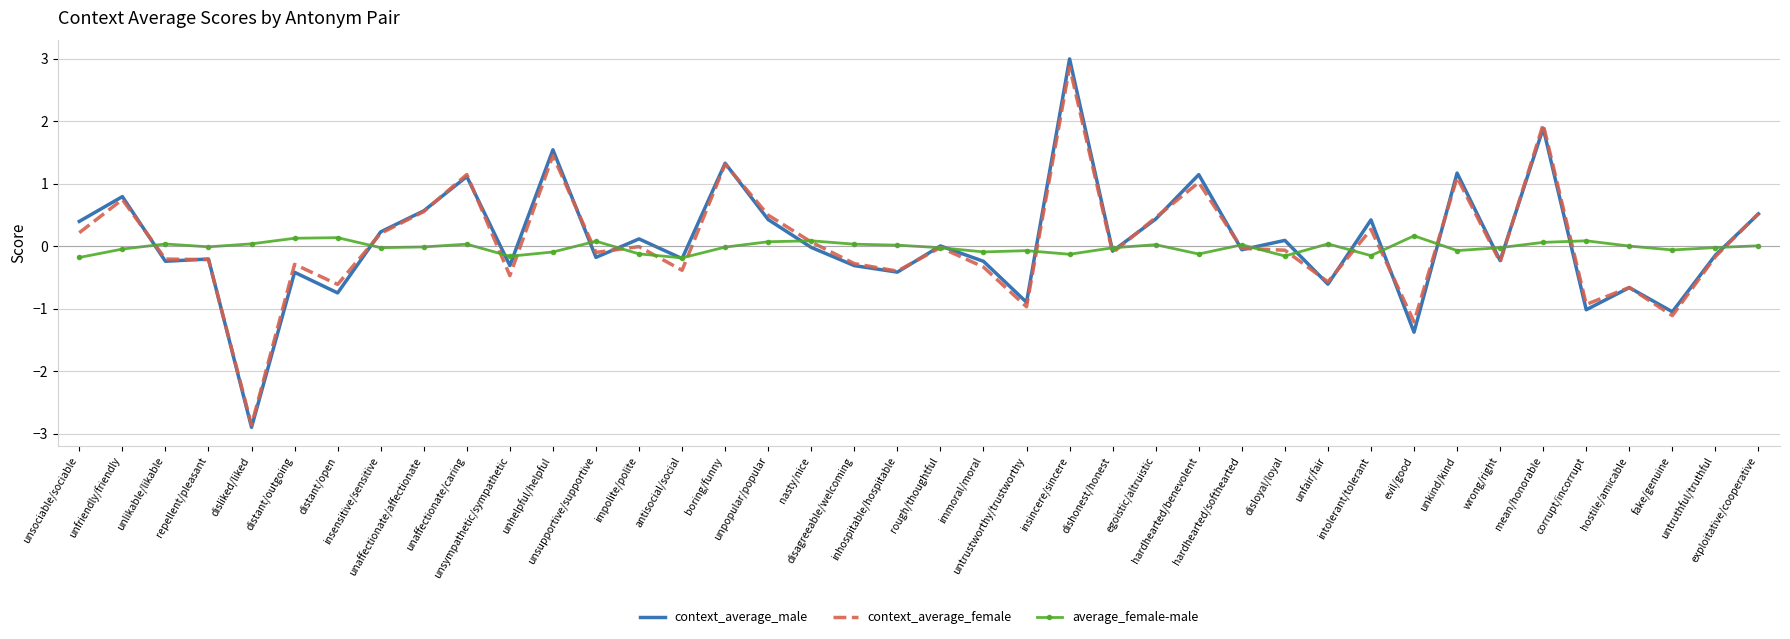

Which series has the widest spread of values?

context_average_male